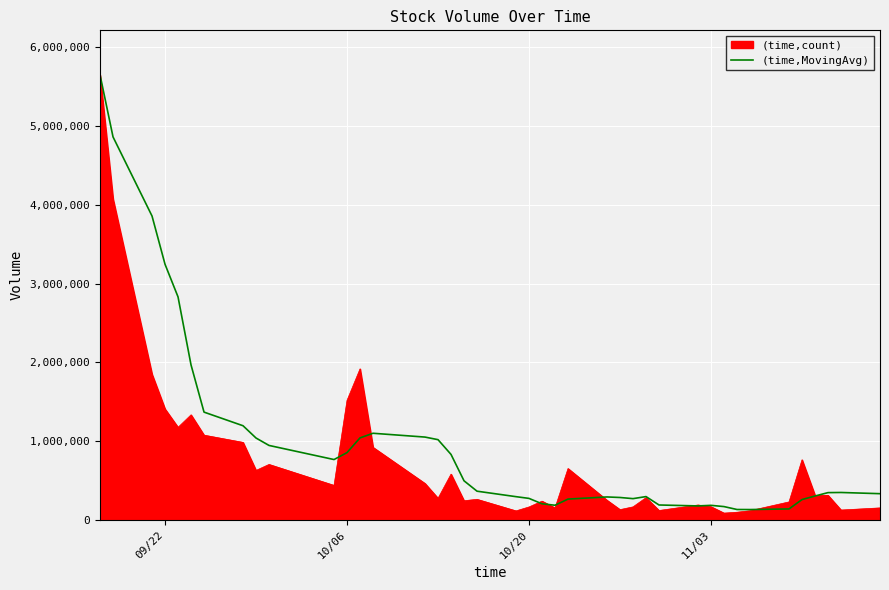

What is the lowest value of the (time,MovingAvg) series?

130000.0